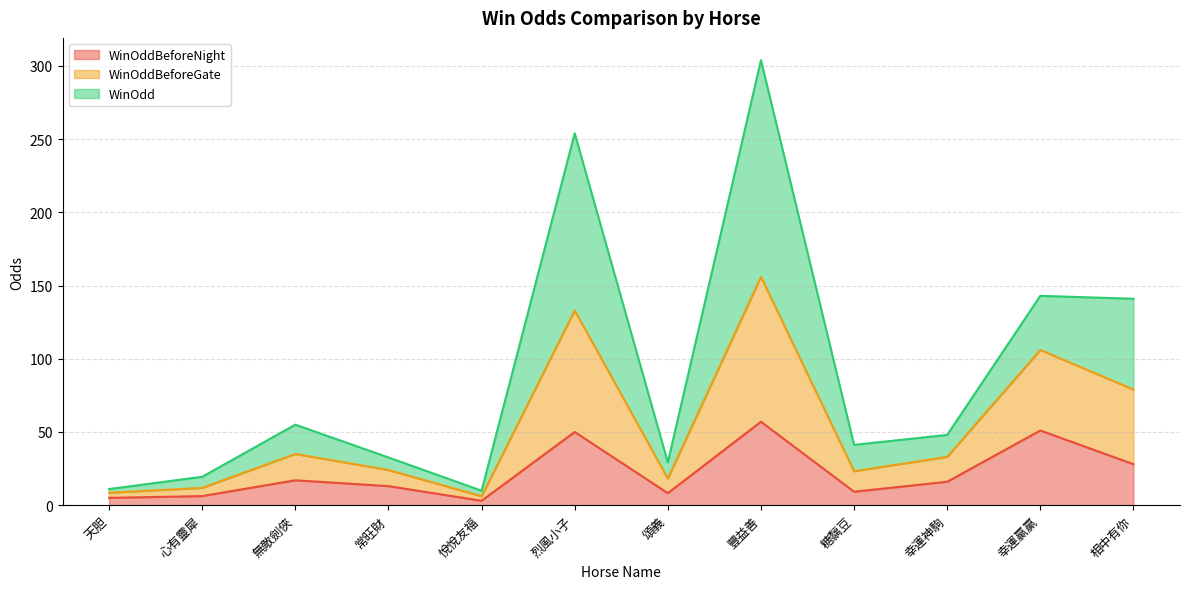

At which category does the chart reach its minimum across all series?

悅悅友福